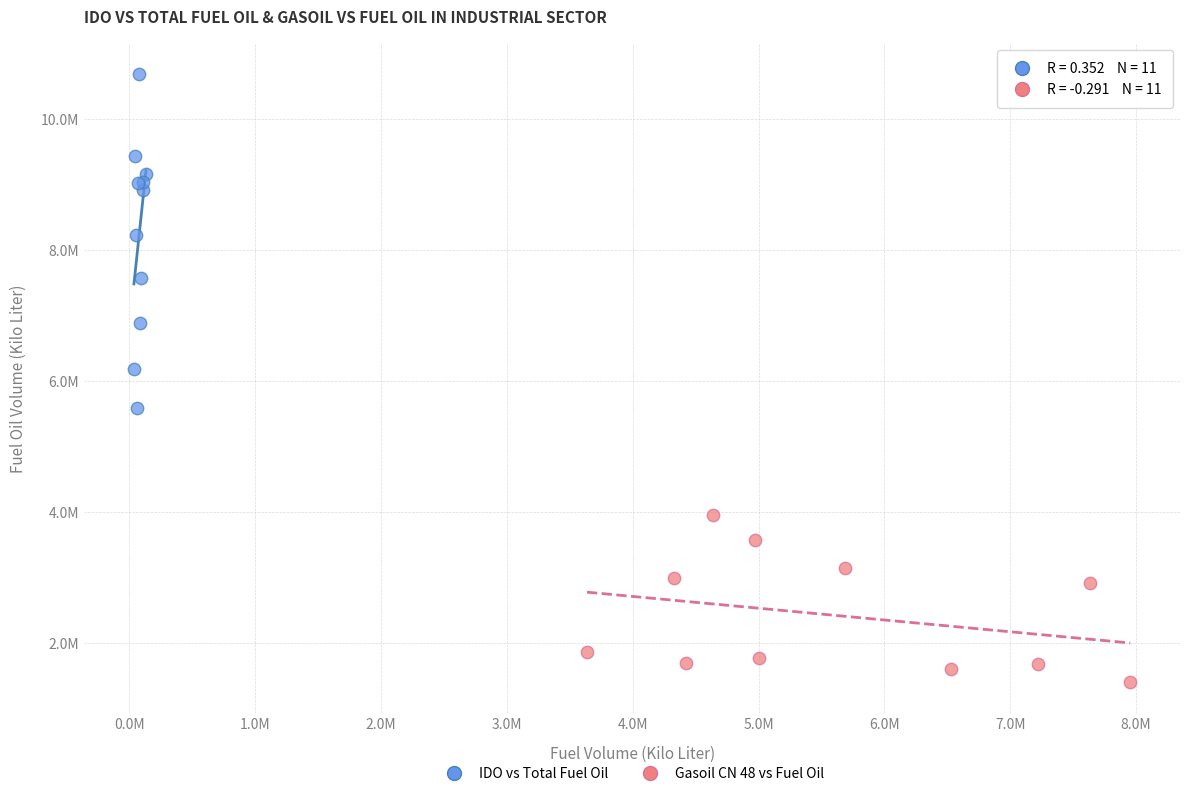

What are all the series names shown in the legend?

IDO vs Total Fuel Oil, Gasoil CN 48 vs Fuel Oil